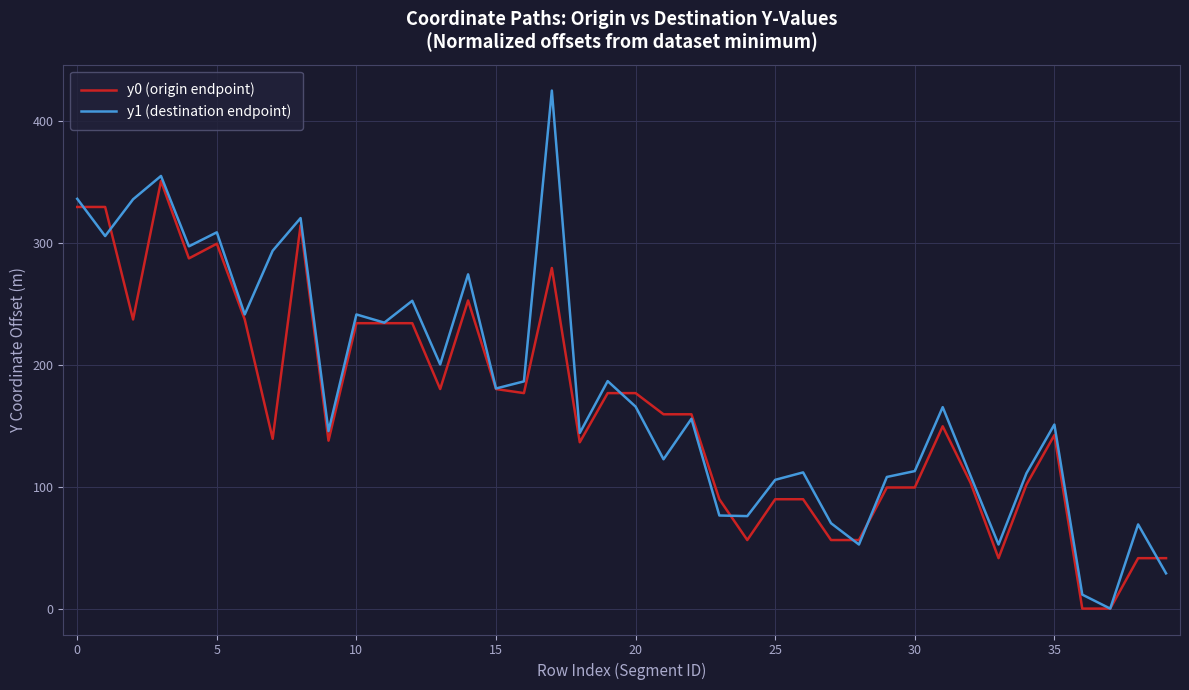

List the series in order of their overall mean, lowest first.

y0 (origin endpoint), y1 (destination endpoint)